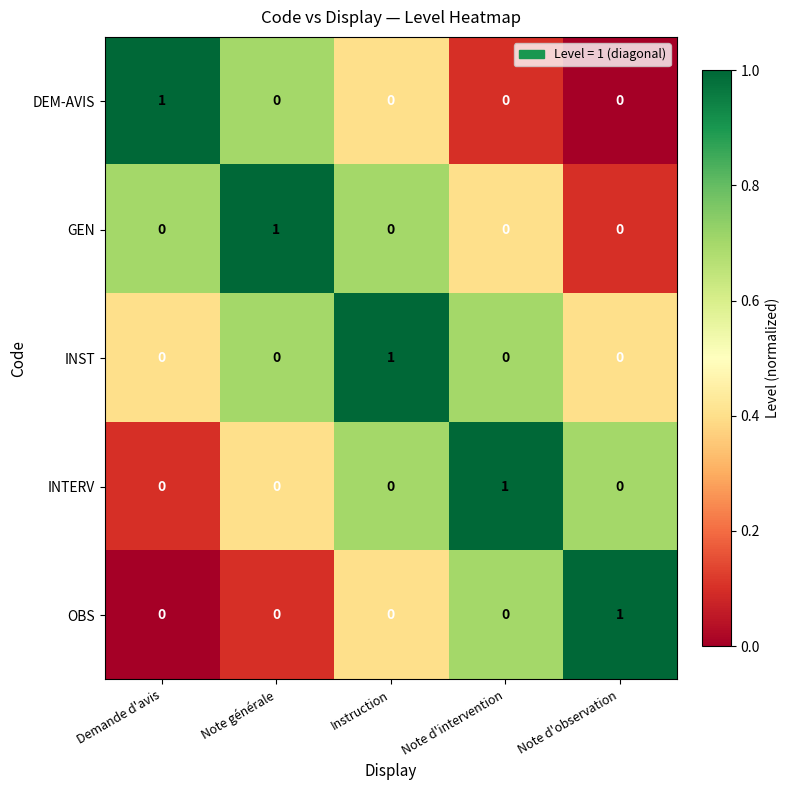

How many GEN values are between 0 and 1?

5